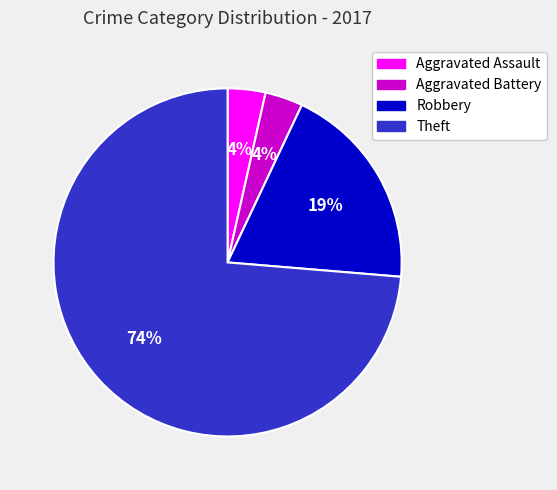

Which category has the biggest portion of the pie?

Theft